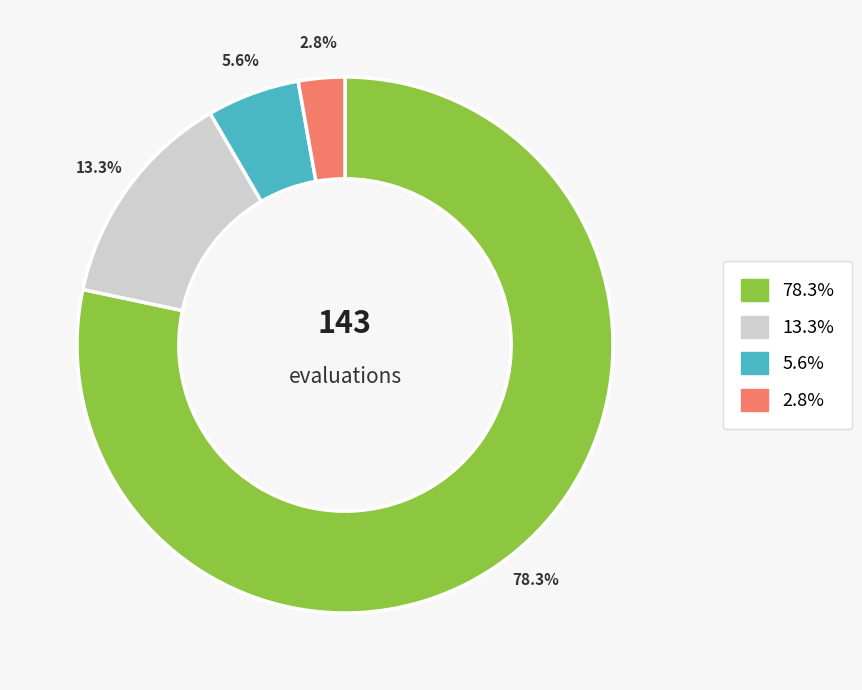

Does any single category account for the majority?

Yes